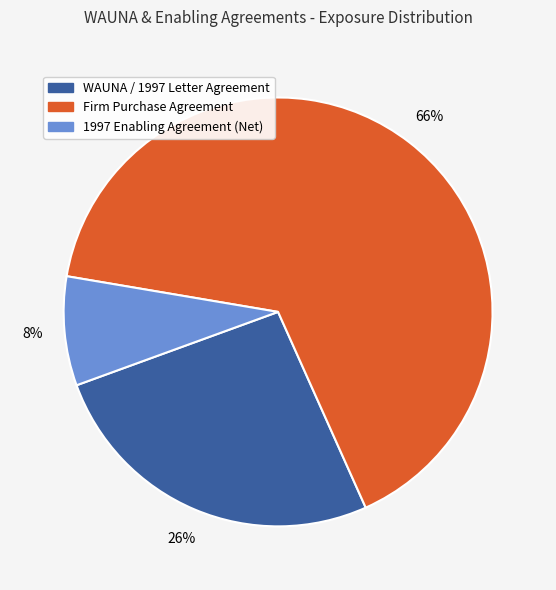

To the nearest percent, what is the combined percentage of WAUNA / 1997 Letter Agreement and Firm Purchase Agreement?

92%